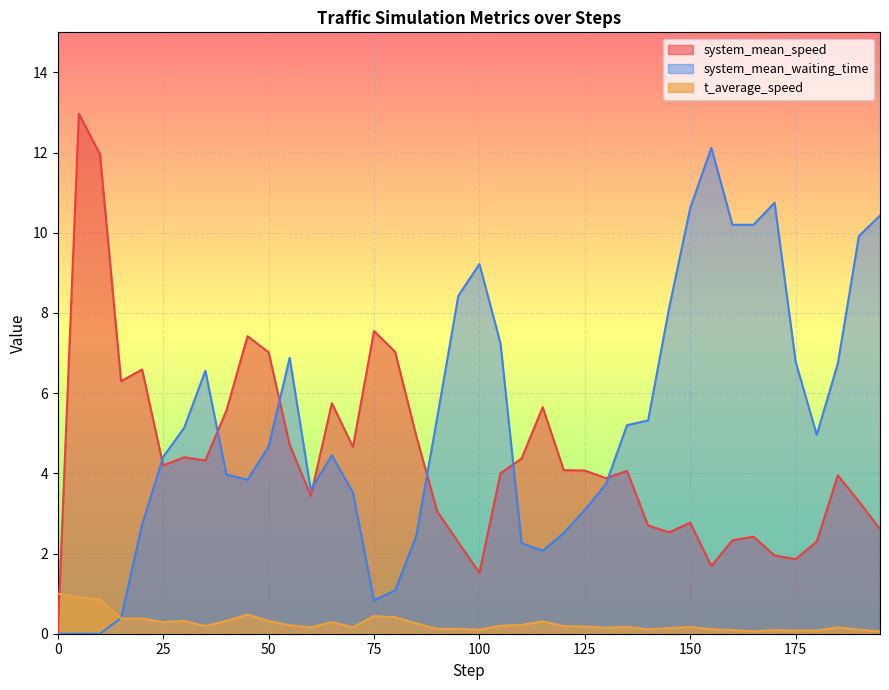

List the labels in order of t_average_speed value, largest first.

0.0, 5.0, 10.0, 45.0, 75.0, 80.0, 15.0, 20.0, 30.0, 40.0, 50.0, 115.0, 25.0, 65.0, 85.0, 110.0, 55.0, 105.0, 35.0, 120.0, 125.0, 135.0, 150.0, 60.0, 70.0, 185.0, 130.0, 145.0, 90.0, 95.0, 140.0, 155.0, 100.0, 190.0, 160.0, 170.0, 175.0, 180.0, 165.0, 195.0